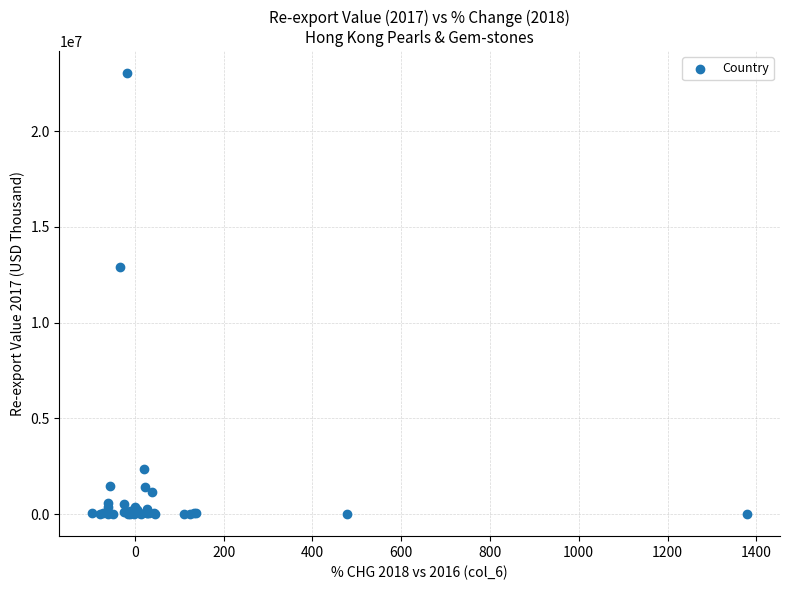

What Y value in the scatter plot is closest to 11512199?

12911862.1